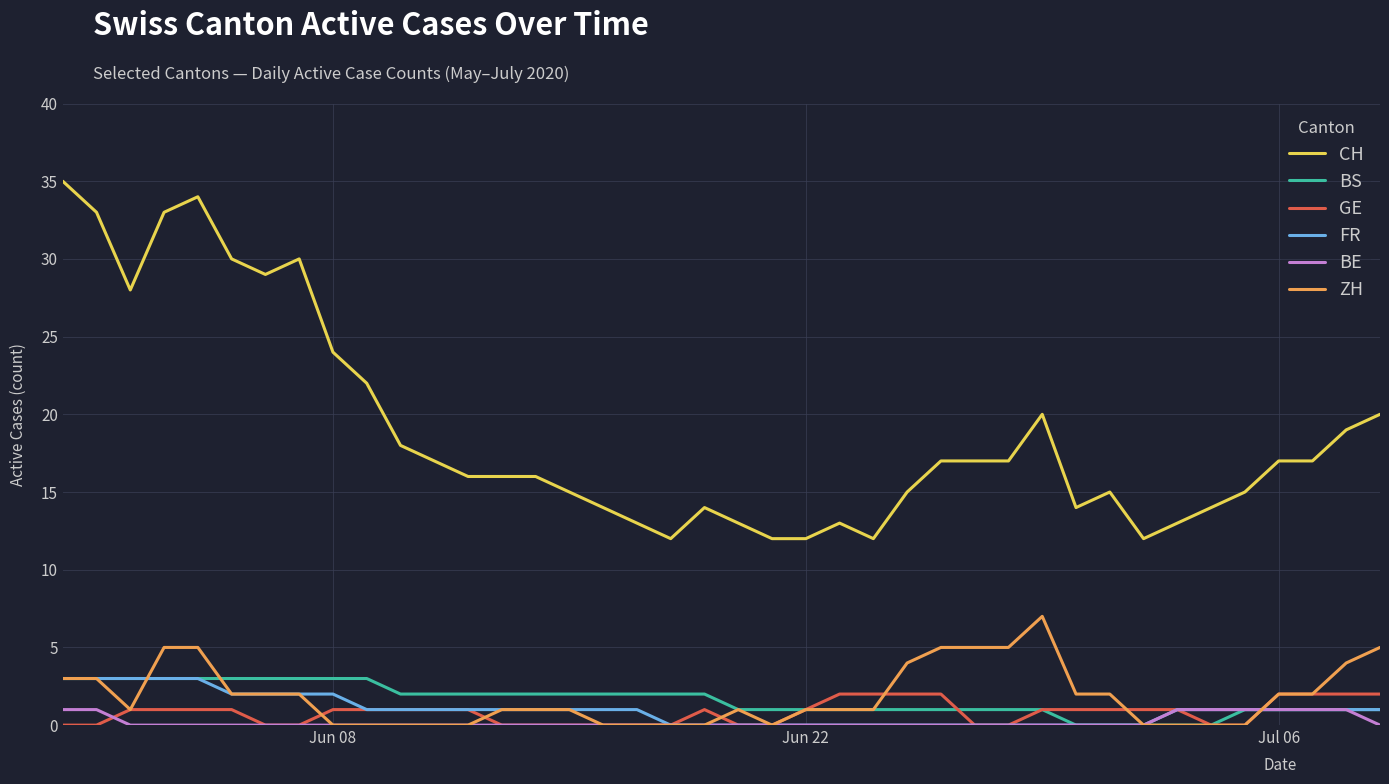

How many distinct data groups are displayed?

6